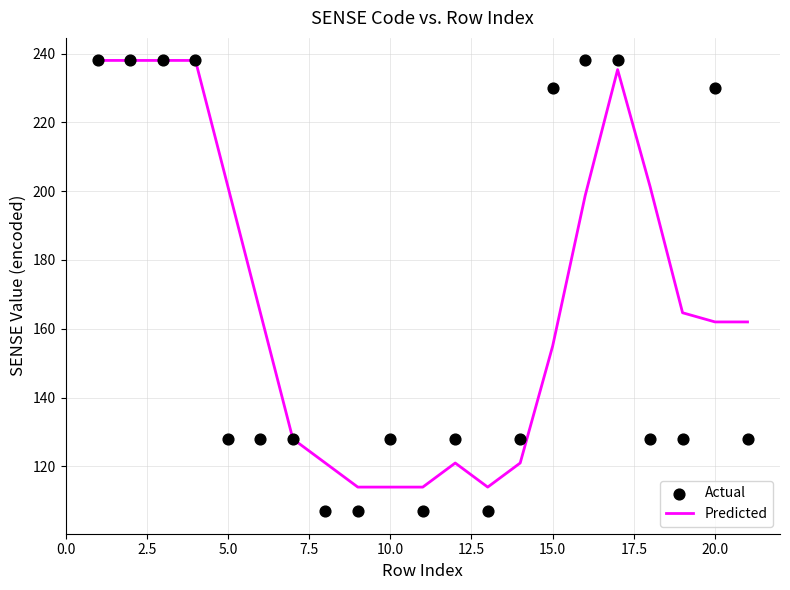

Which series reaches the minimum Y coordinate?

Actual